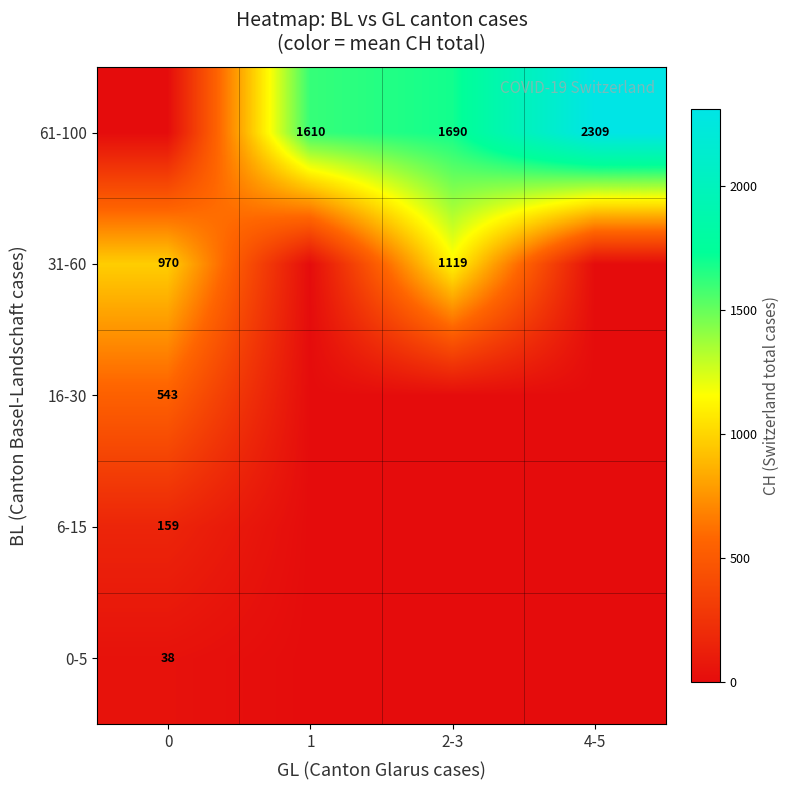

Is the value of 61-100 at 1 greater than the value of 16-30 at 0?

Yes